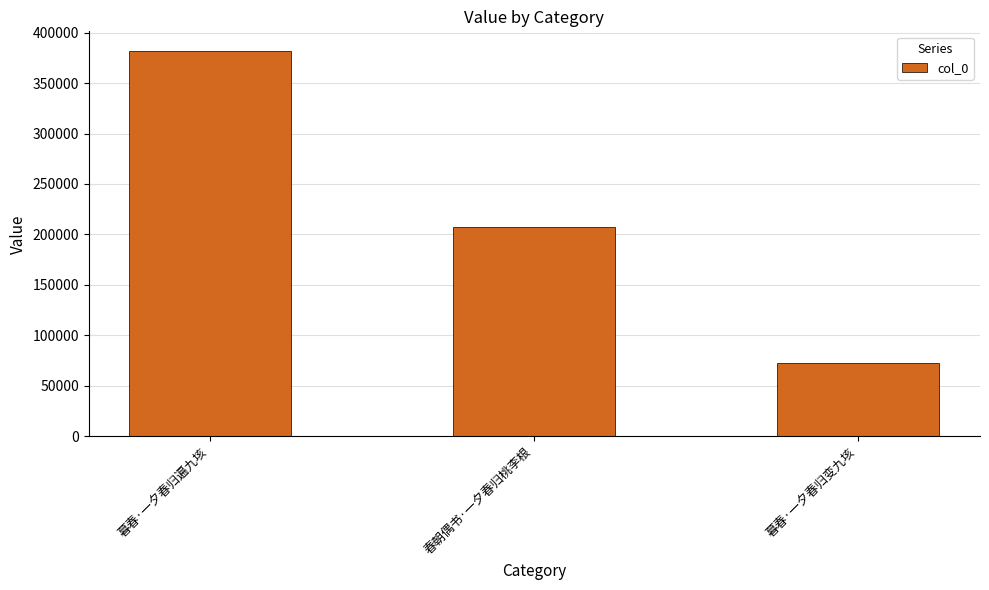

The value at 春朝偶书·一夕春归桃李根 is 363565. True or false?

False